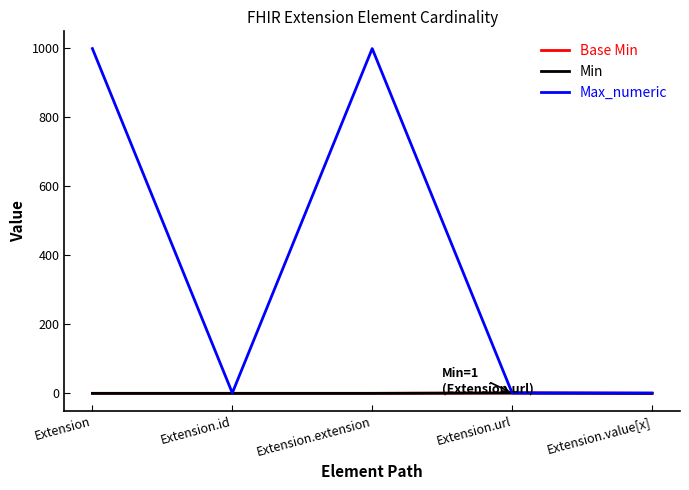

Does the chart have visible grid lines?

No